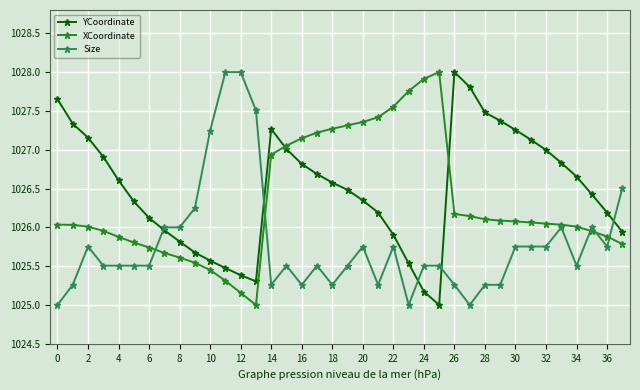

True or false: Size has more than 0 interior local peaks.

True